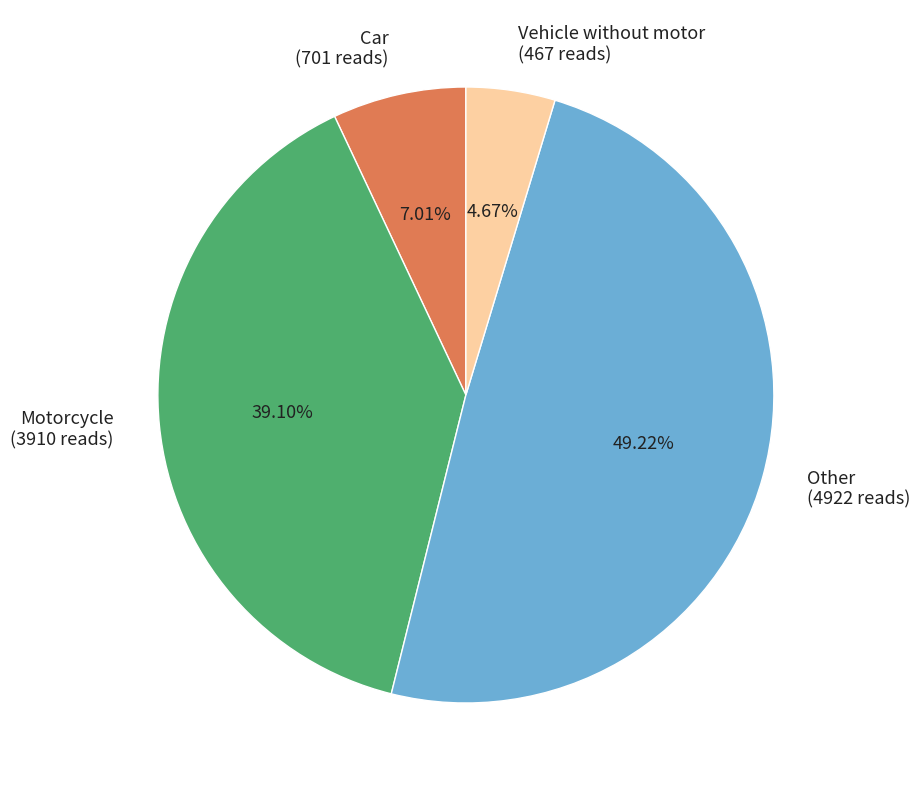

To the nearest percent, what is the combined percentage of Other and Motorcycle?

88%